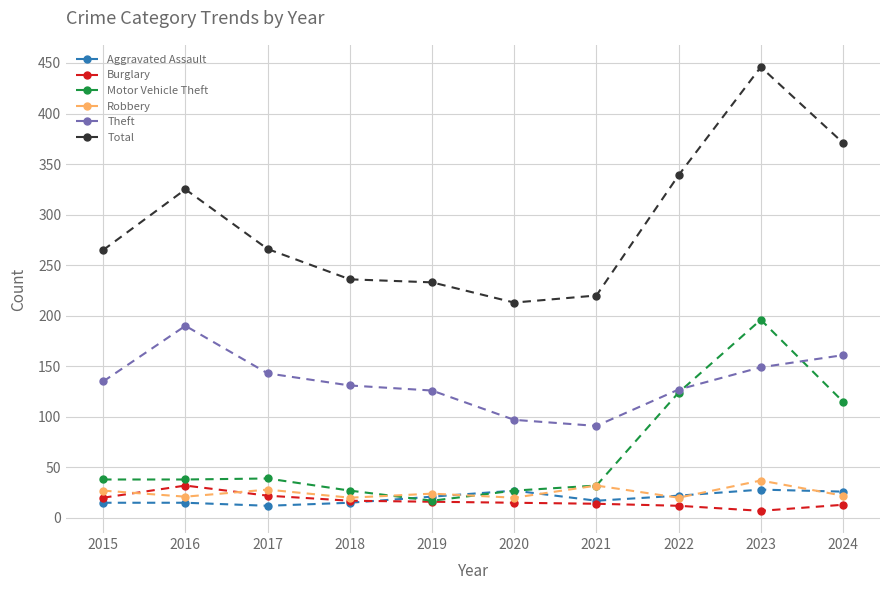

List the series in order of their peak value, highest first.

Total, Motor Vehicle Theft, Theft, Robbery, Burglary, Aggravated Assault